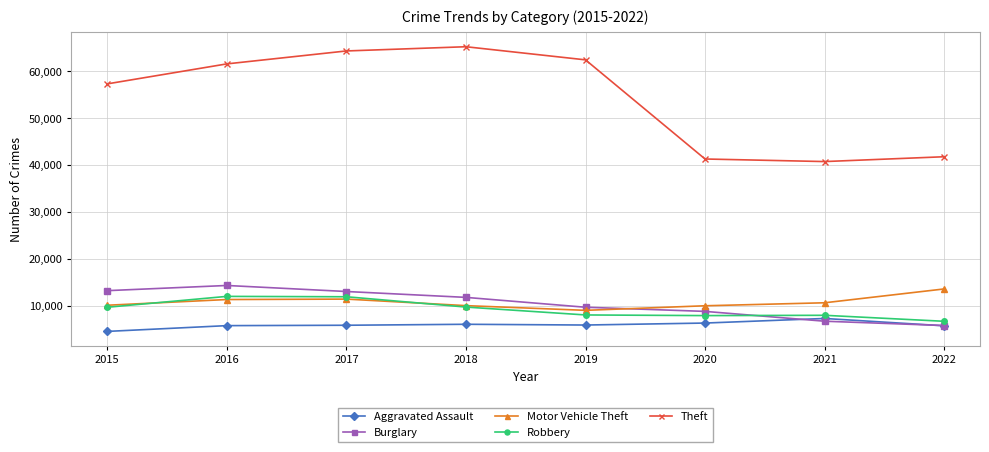

Read the Burglary value at 2017, to the nearest 100.

13000